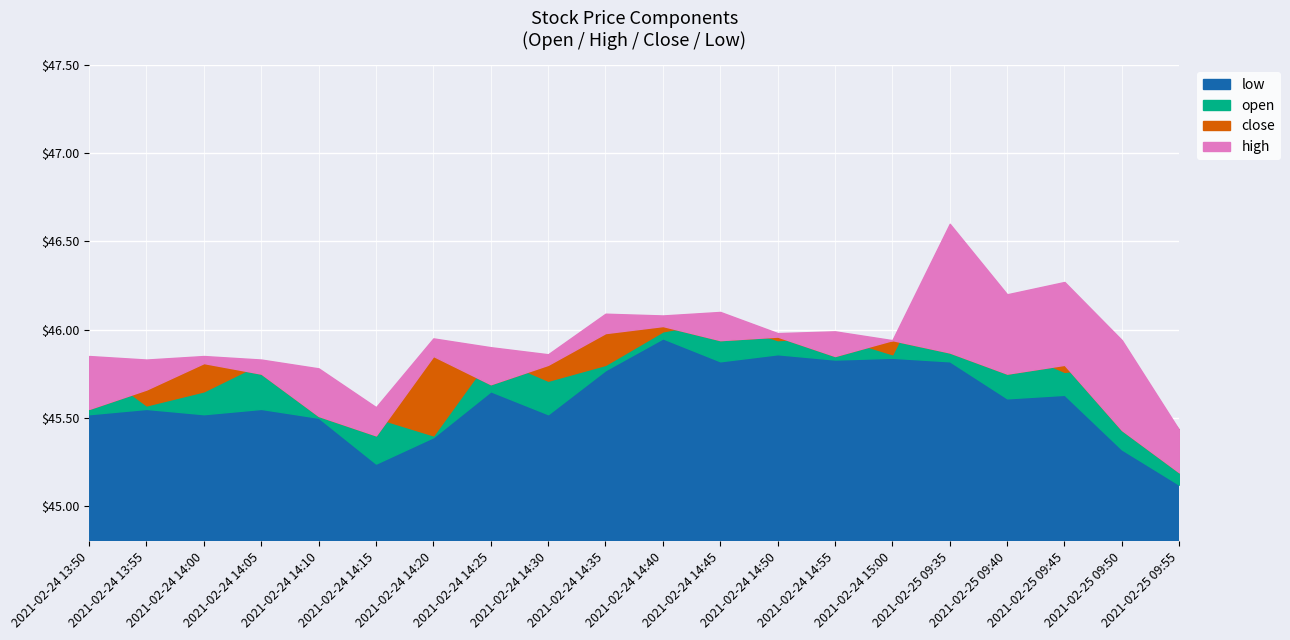

Does the chart display data point markers on the line(s)?

No